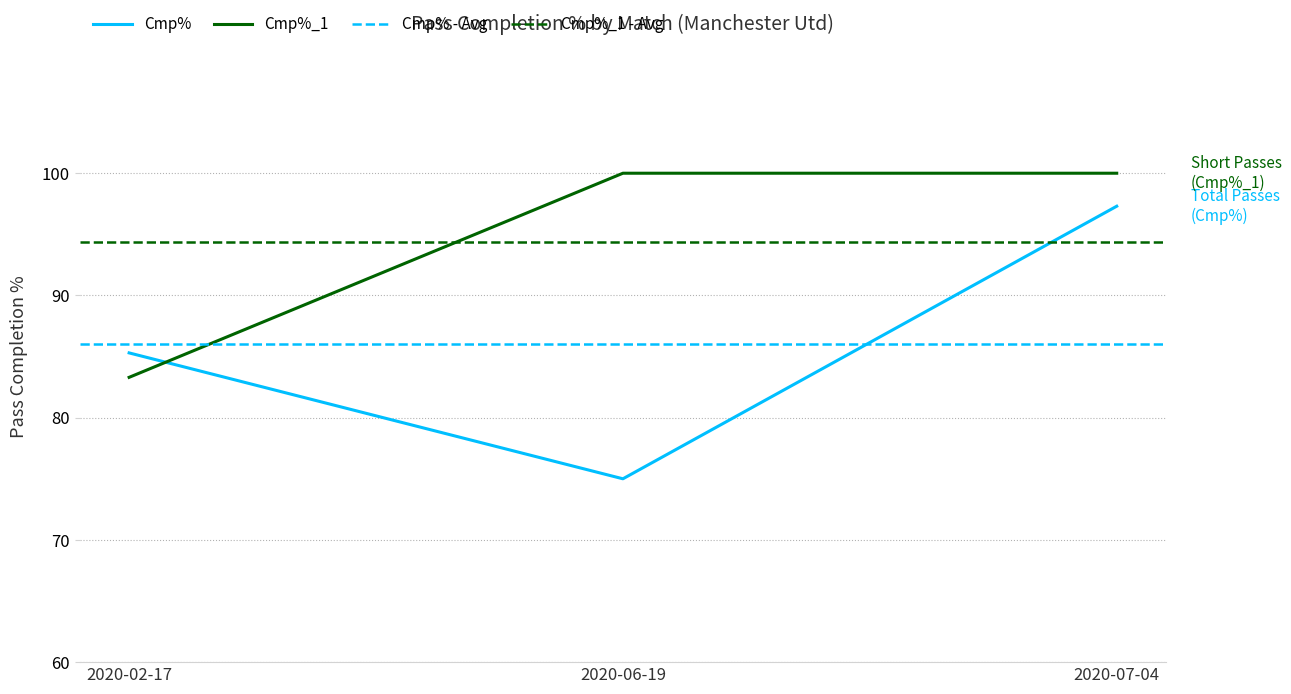

Is it true that Cmp% equals 85.3 at 2020-02-17?

True